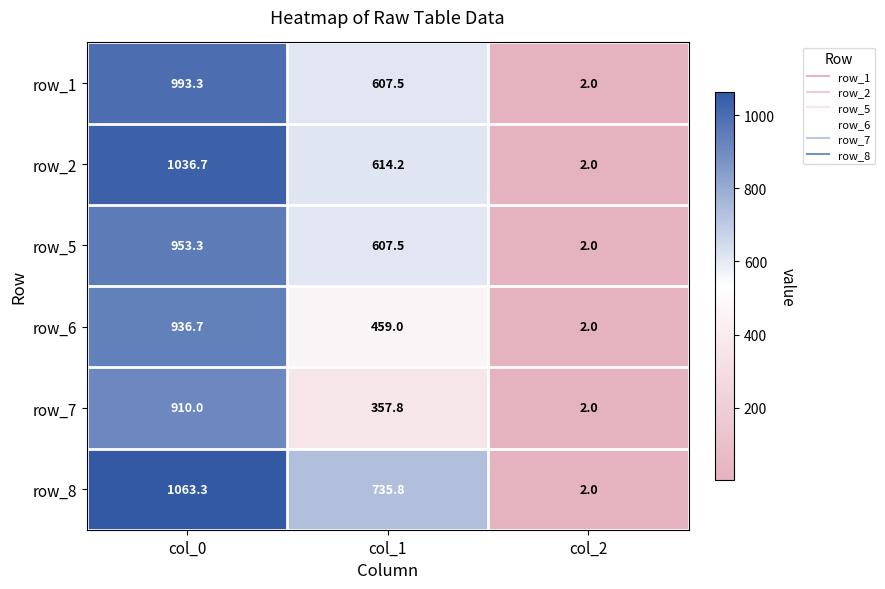

Reading left to right, what are all the values shown in this chart?

row_1: col_0=993.3	col_1=607.5	col_2=2.0
row_2: col_0=1036.7	col_1=614.2	col_2=2.0
row_5: col_0=953.3	col_1=607.5	col_2=2.0
row_6: col_0=936.7	col_1=459.0	col_2=2.0
row_7: col_0=910.0	col_1=357.8	col_2=2.0
row_8: col_0=1063.3	col_1=735.8	col_2=2.0